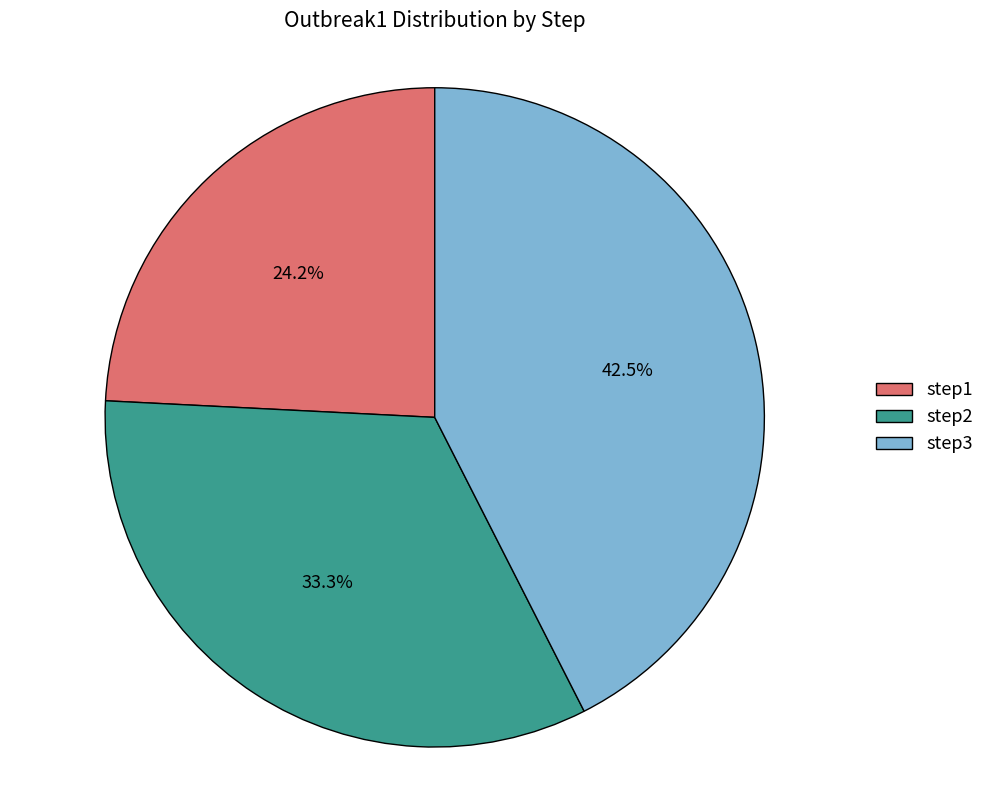

Which slice is the largest?

step3